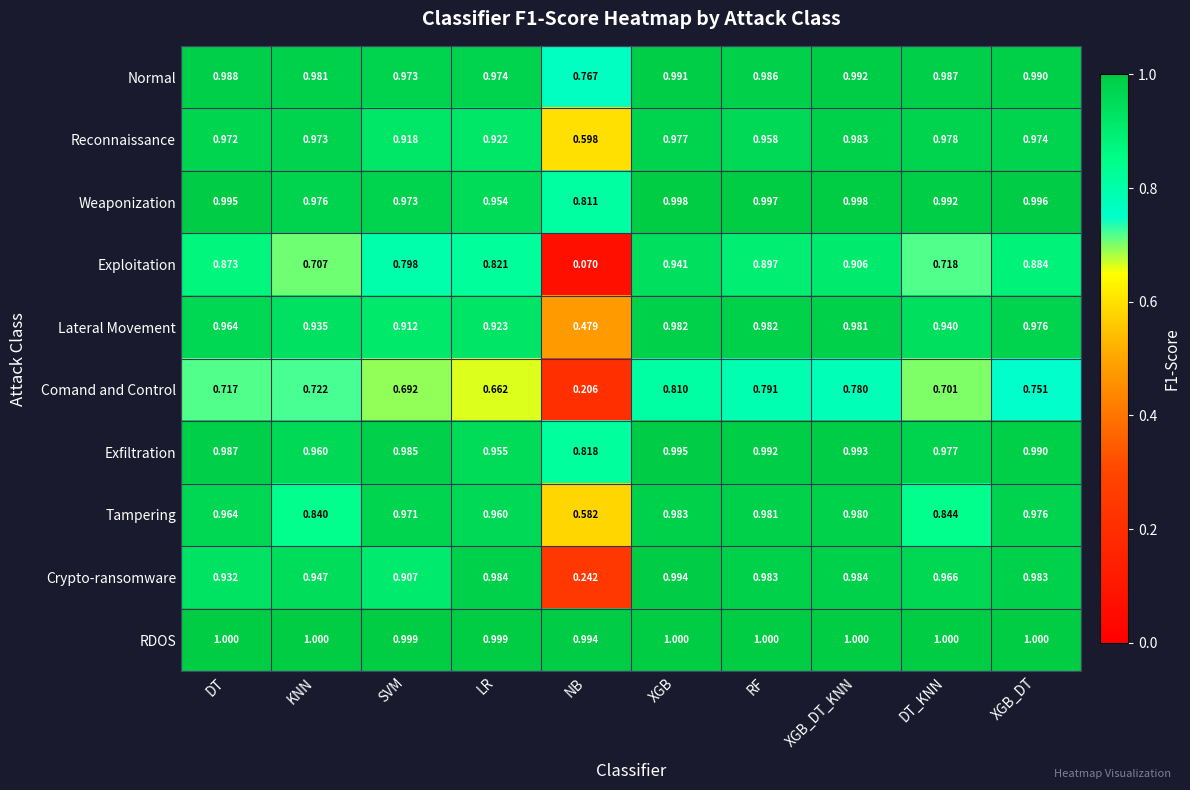

Between SVM and NB, which series saw the biggest shift?

Exploitation